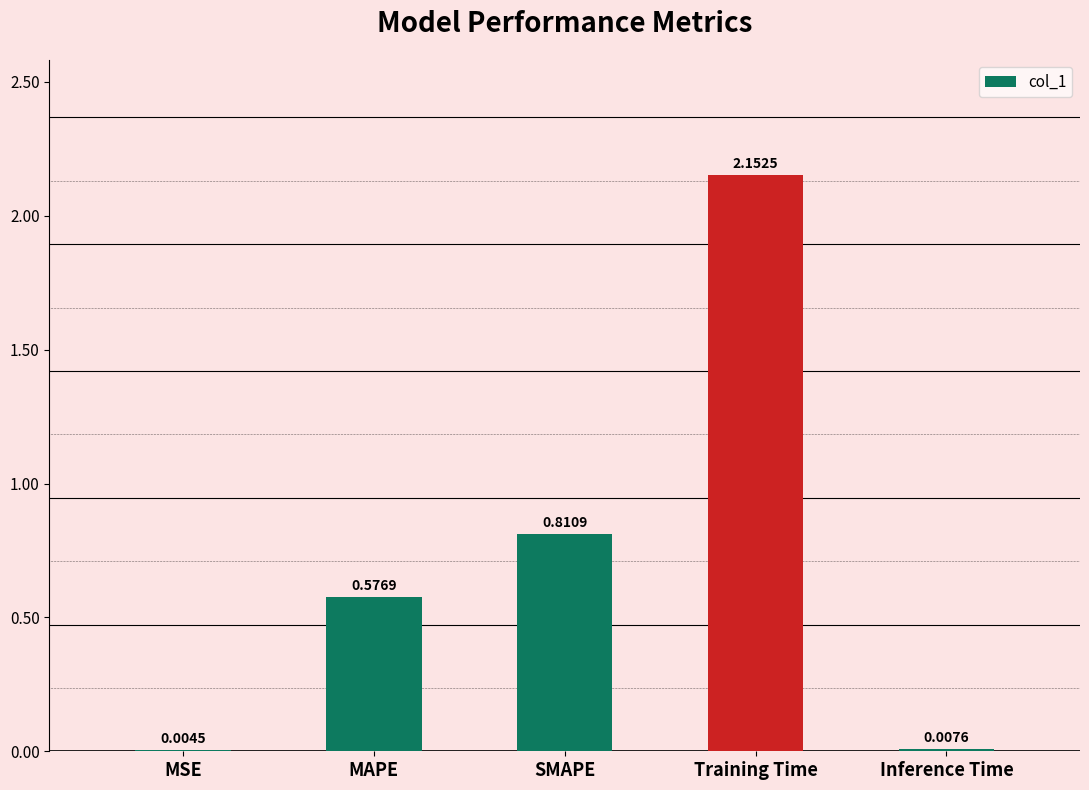

Does the chart contain stacked bars?

No